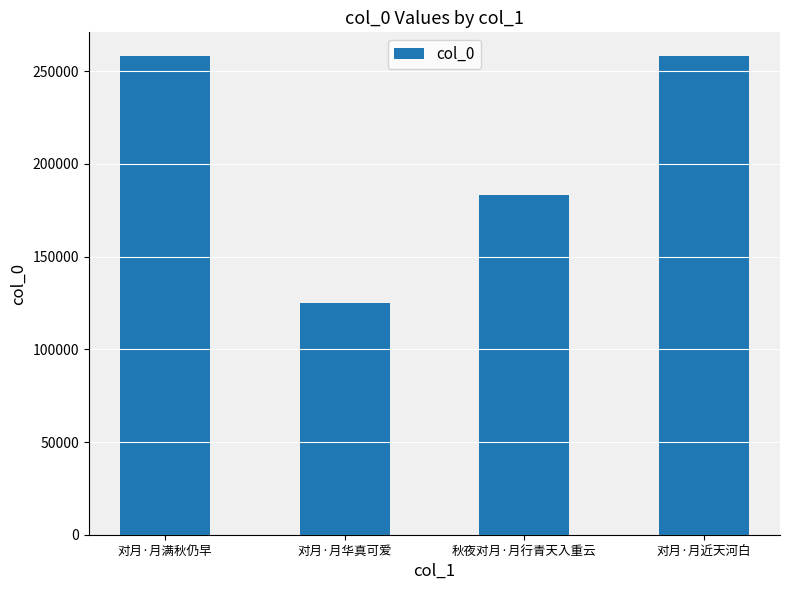

True or false: the data shows 384678 at 对月·月近天河白.

False